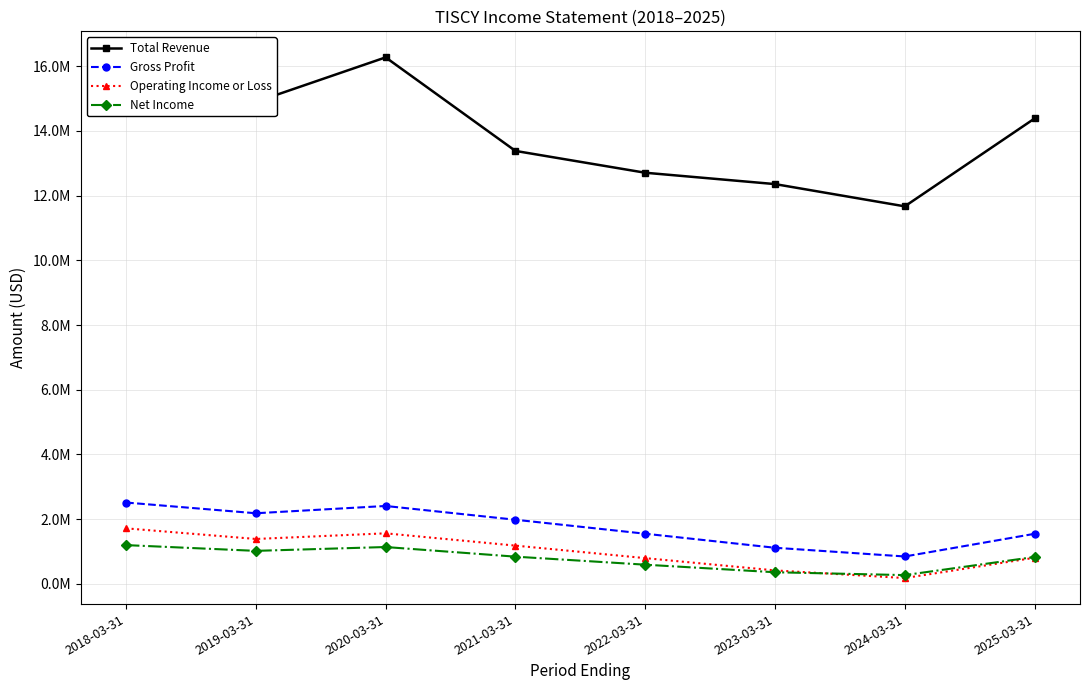

Reading left to right, list all the values displayed in this chart.

Total Revenue: 14928600	14898300	16276000	13383000	12708500	12357400	11669200	14385700
Gross Profit: 2510400	2179000	2404000	1978300	1546000	1111600	842300	1543500
Operating Income or Loss: 1712300	1383700	1558300	1178200	791100	411800	175100	802400
Net Income: 1193800	1015900	1134600	836800	588300	354500	266300	826900